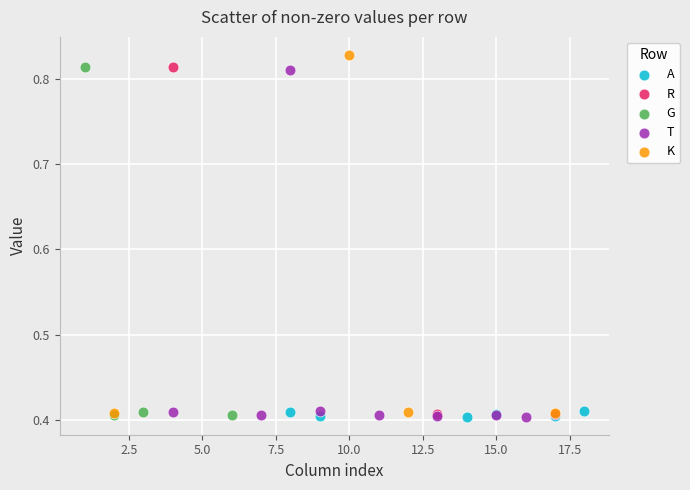

What are all the series names shown in the legend?

A, R, G, T, K